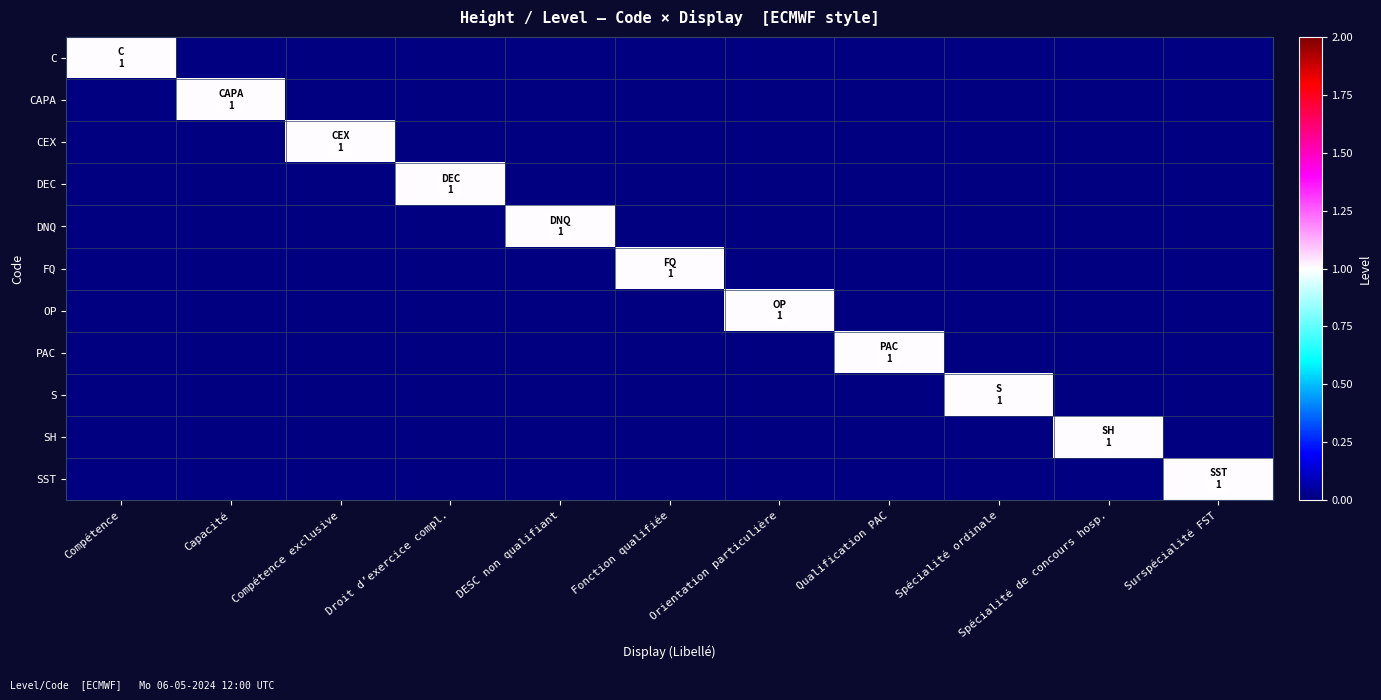

Count the number of data series in this chart.

11